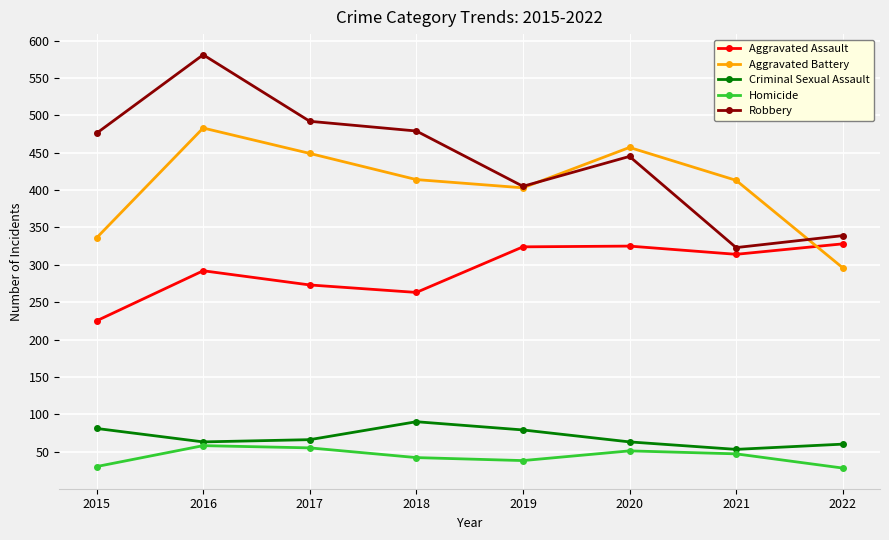

The value of Aggravated Assault at 2015 is 225. True or false?

True